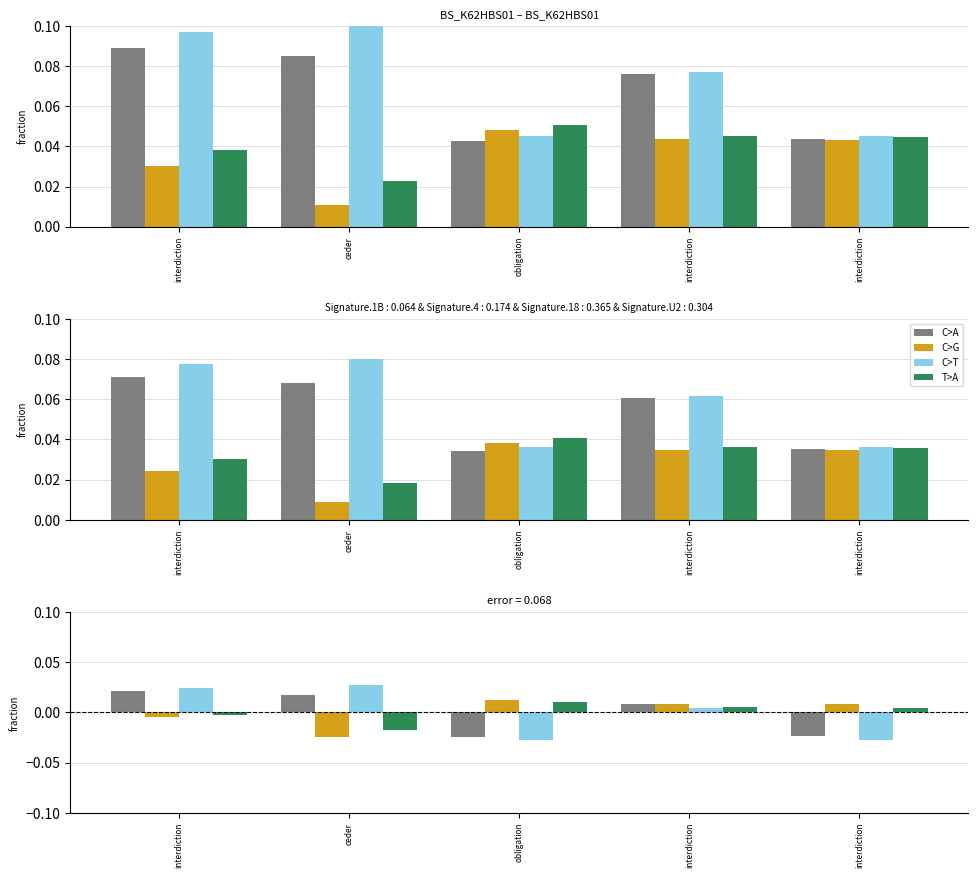

How many data points in col_0 are above 0?

3